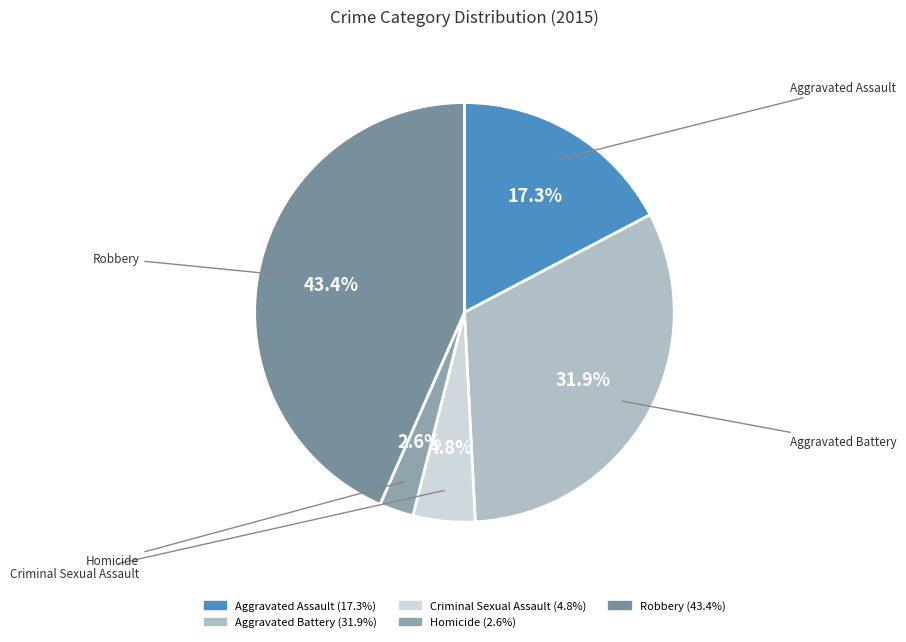

The Robbery slice represents 52% of the pie. True or false?

False